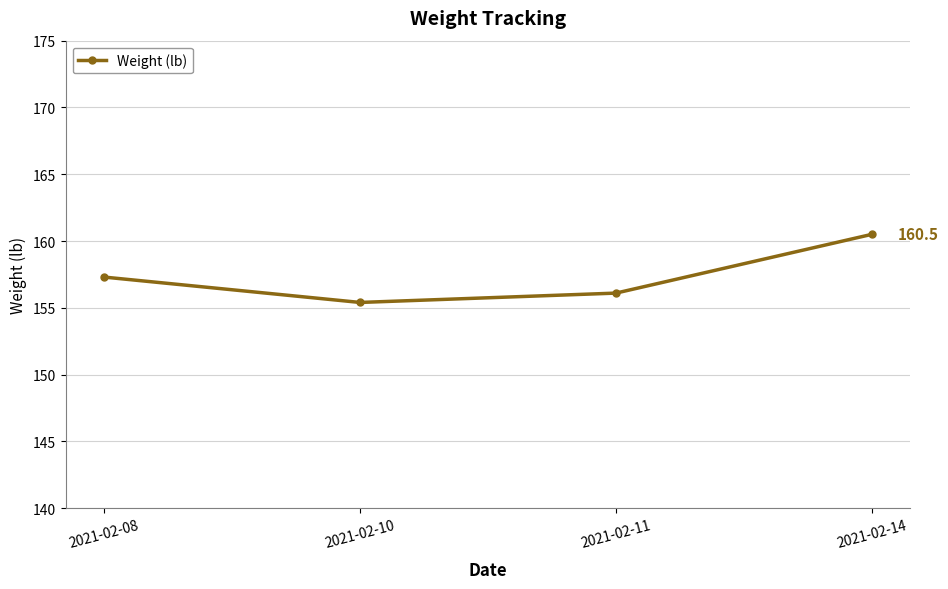

What is the value of the 1st point from the left?

157.3